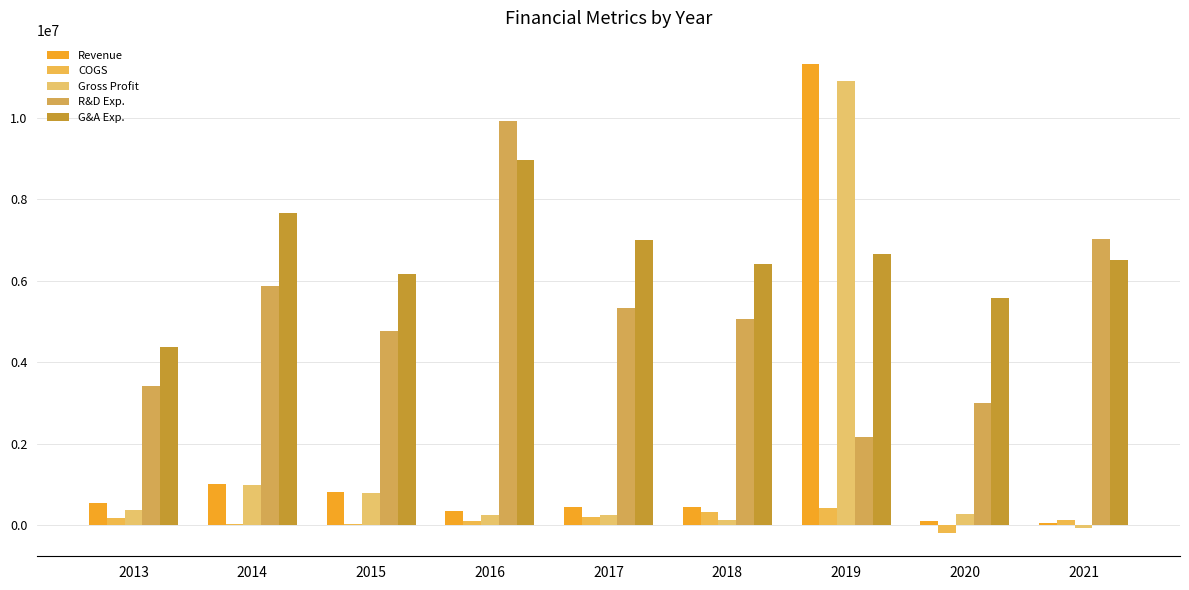

The value of R&D Exp. at 2016 is 9922484. True or false?

True